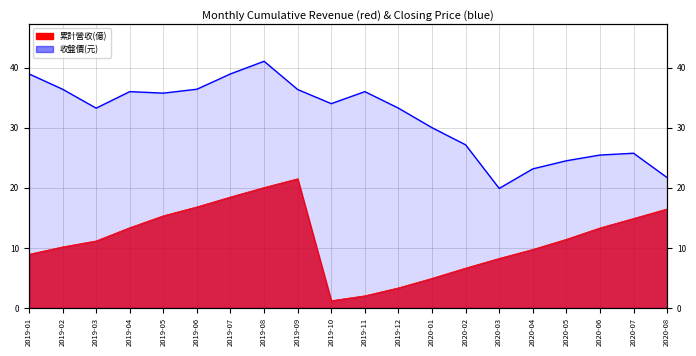

What is the label of the 17th point from the left?

2020-05